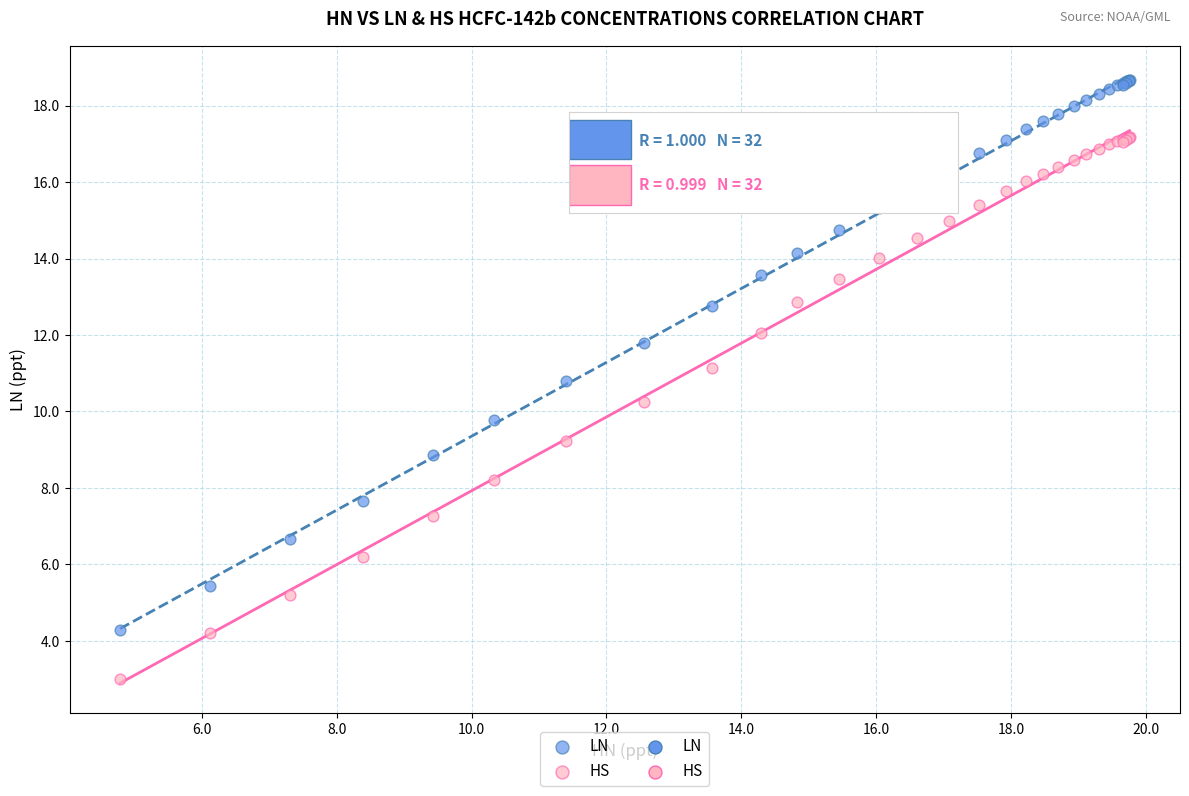

Which series has the largest Y range (max minus min)?

LN